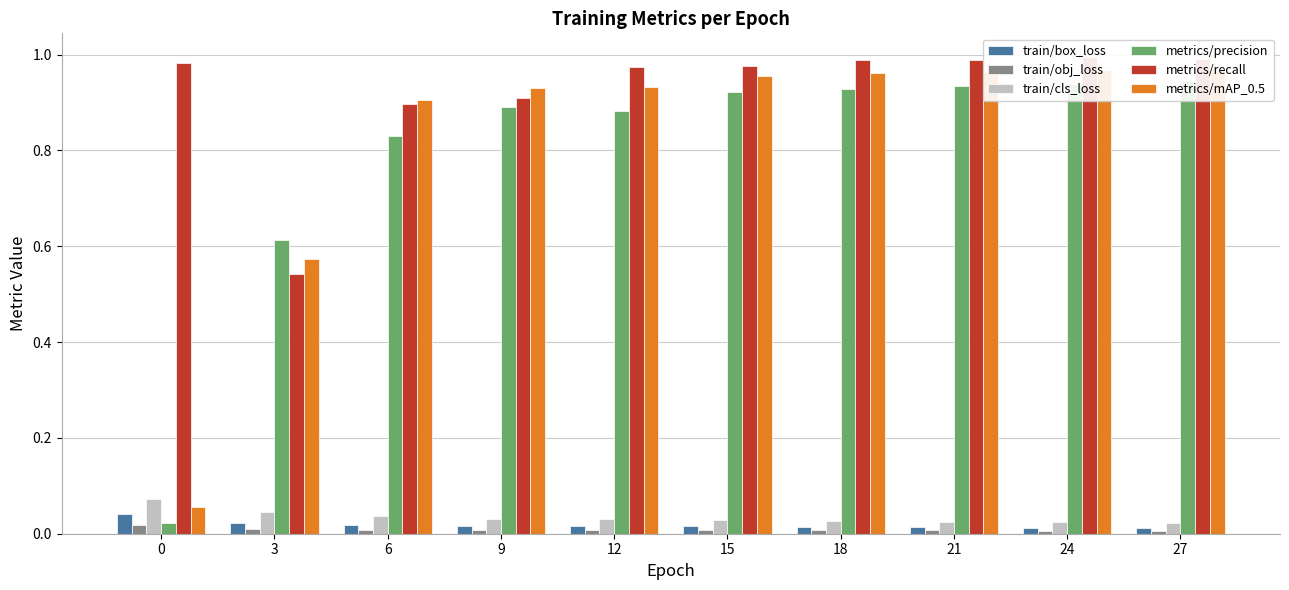

How many bars are there in total?

60